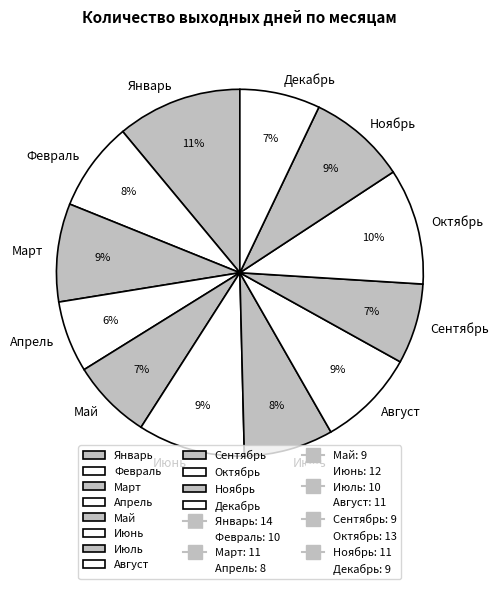

The Март slice represents 21% of the pie. True or false?

False